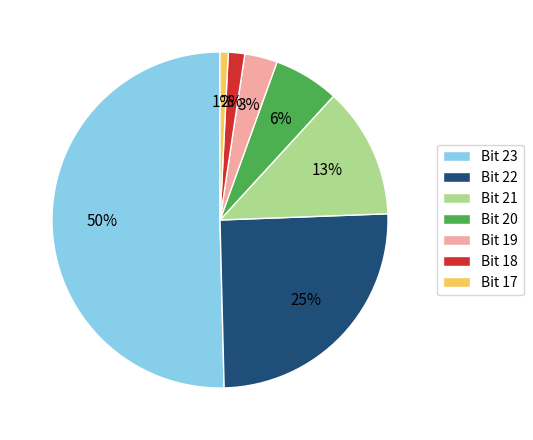

Rank the categories by value from lowest to highest.

Bit 17, Bit 18, Bit 19, Bit 20, Bit 21, Bit 22, Bit 23